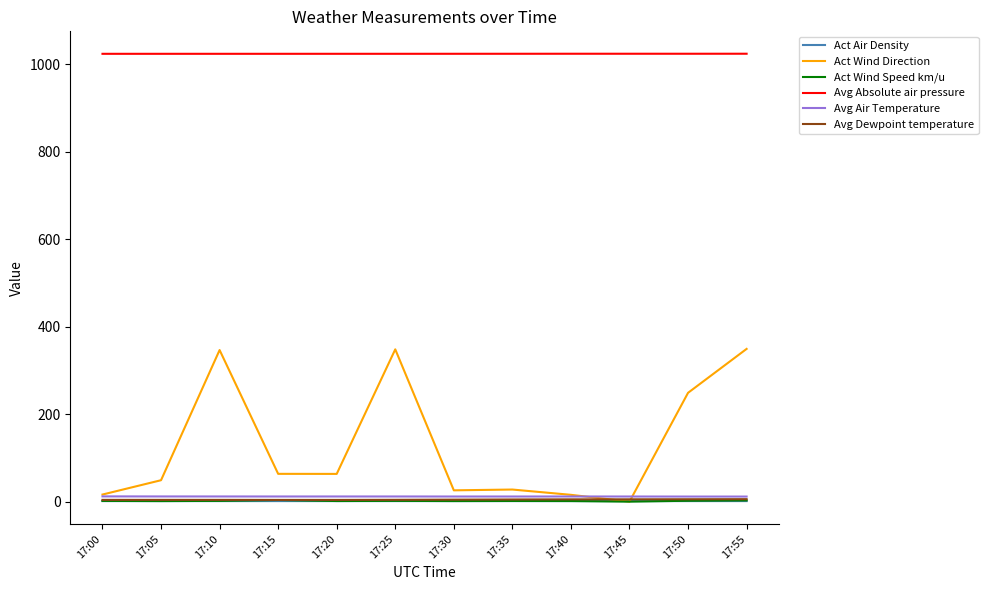

What is the sum of all Act Air Density values?

15.0